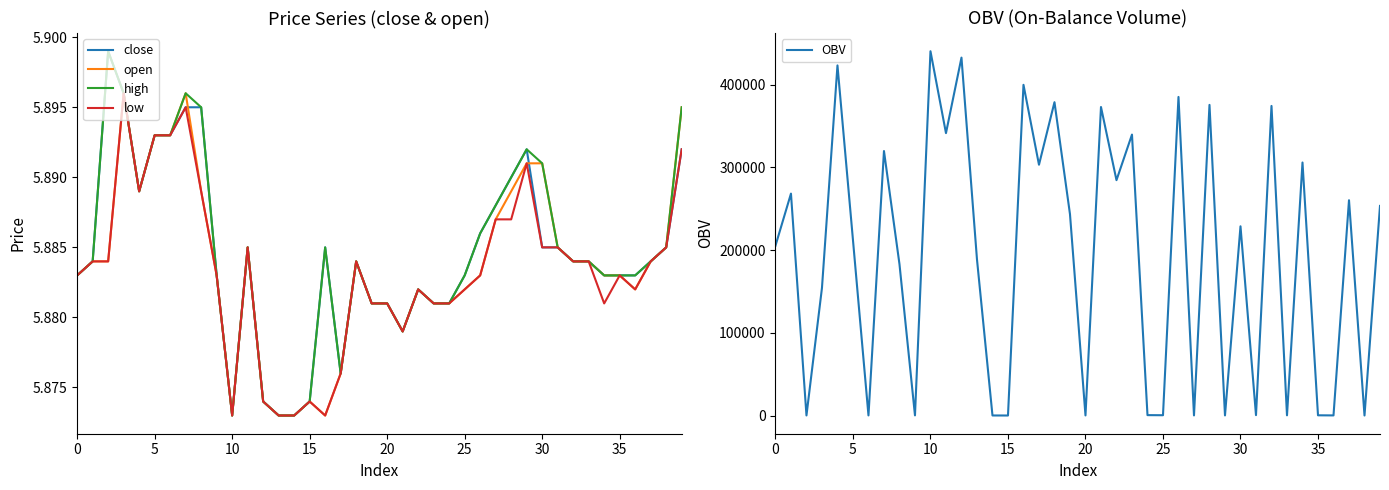

Which series has the largest total across all categories?

OBV